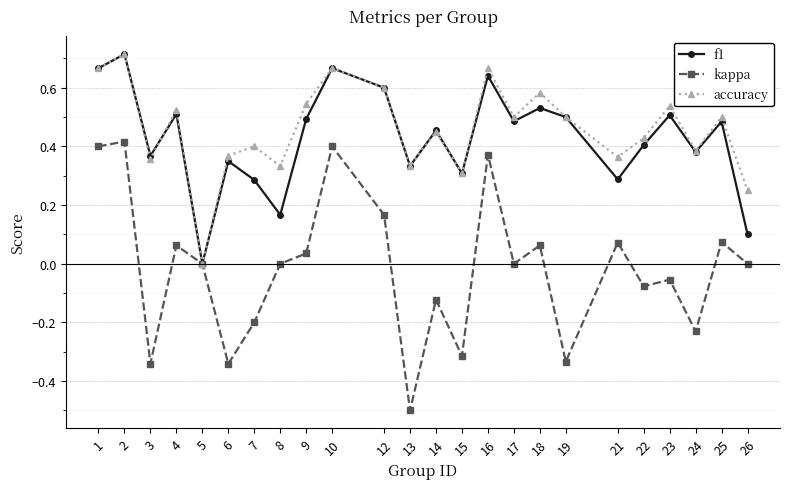

What is the lowest value of the kappa series?

-0.5